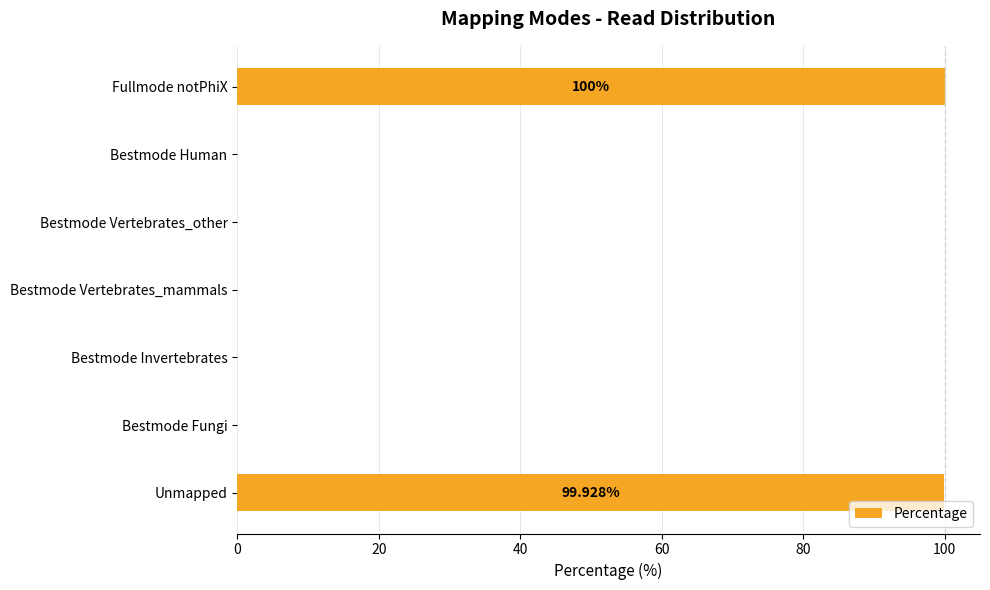

What is the sum of all values?

200.0